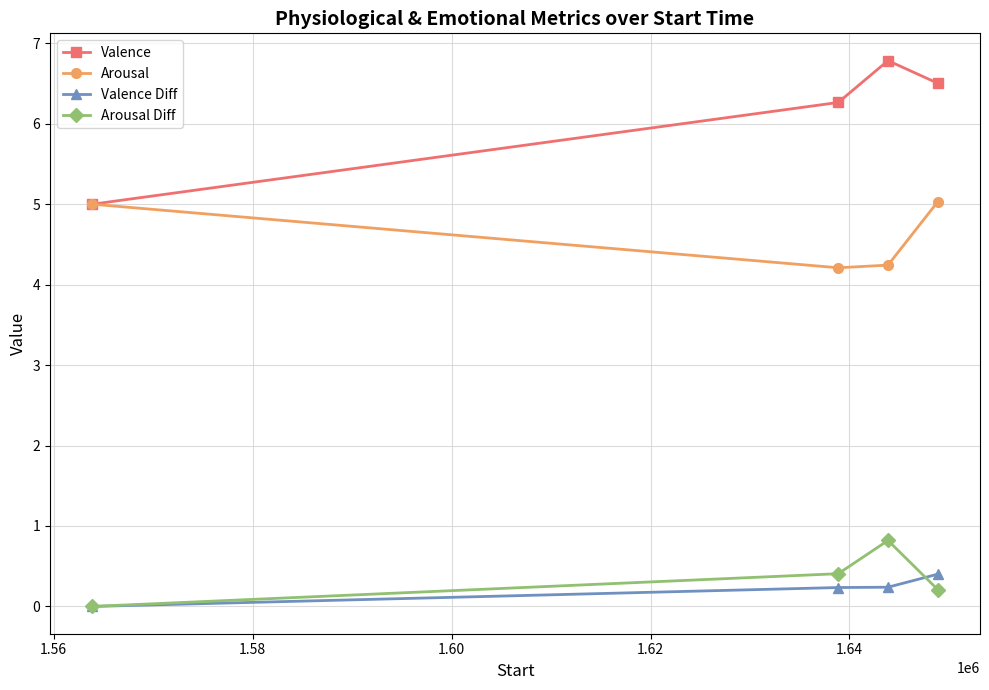

What is the value of the Valence point at the 3rd from the left?

6.8